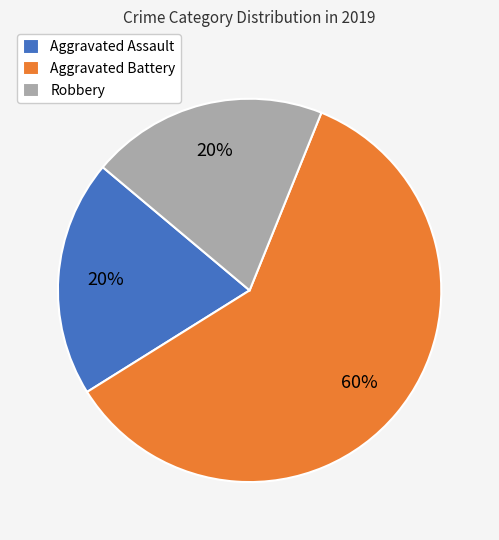

The Aggravated Battery slice represents 46% of the pie. True or false?

False